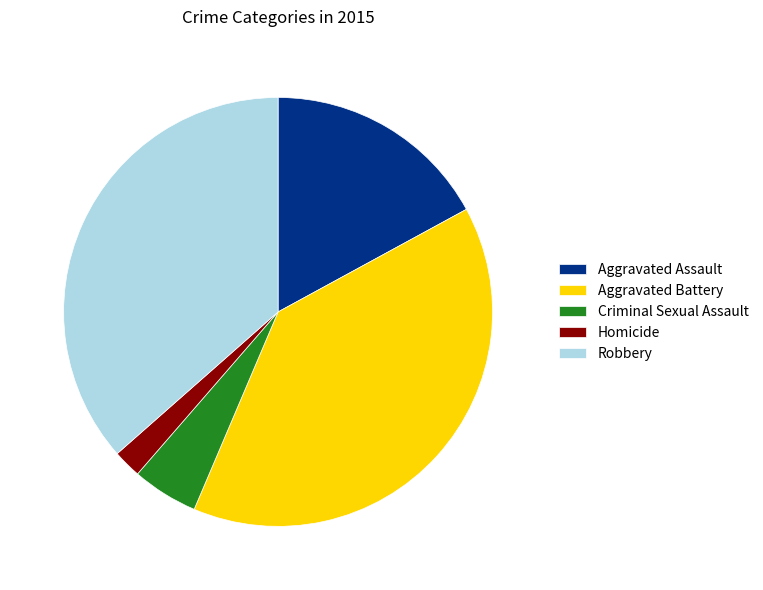

Between Aggravated Assault and Aggravated Battery, which is larger?

Aggravated Battery